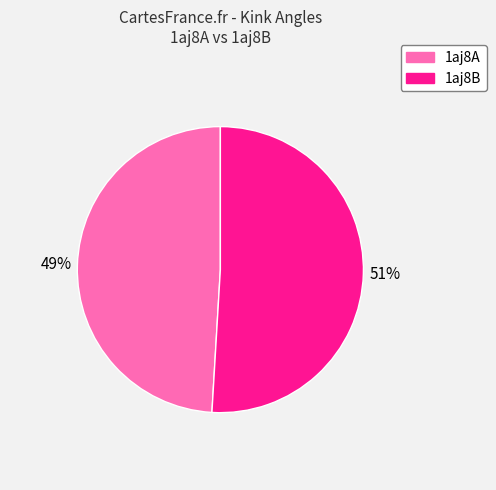

Is 1aj8B the majority of the pie?

Yes